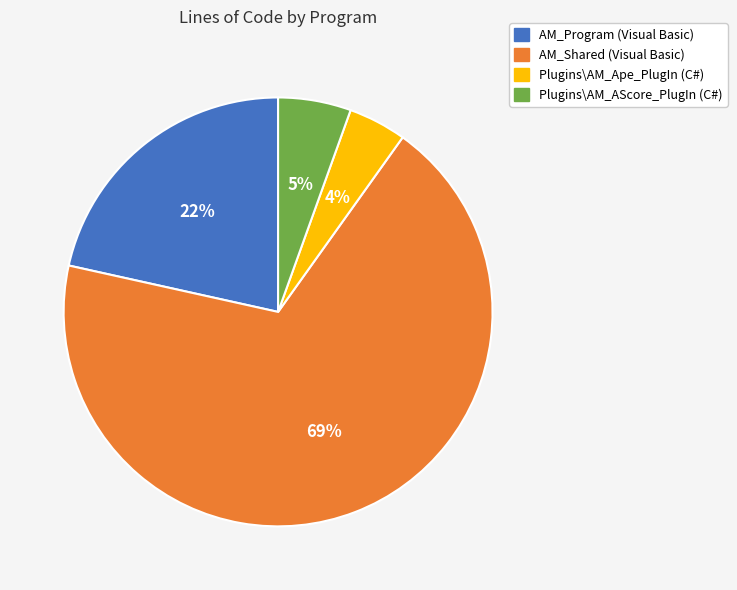

What is the smallest slice in the pie chart?

Plugins\AM_Ape_PlugIn (C#)